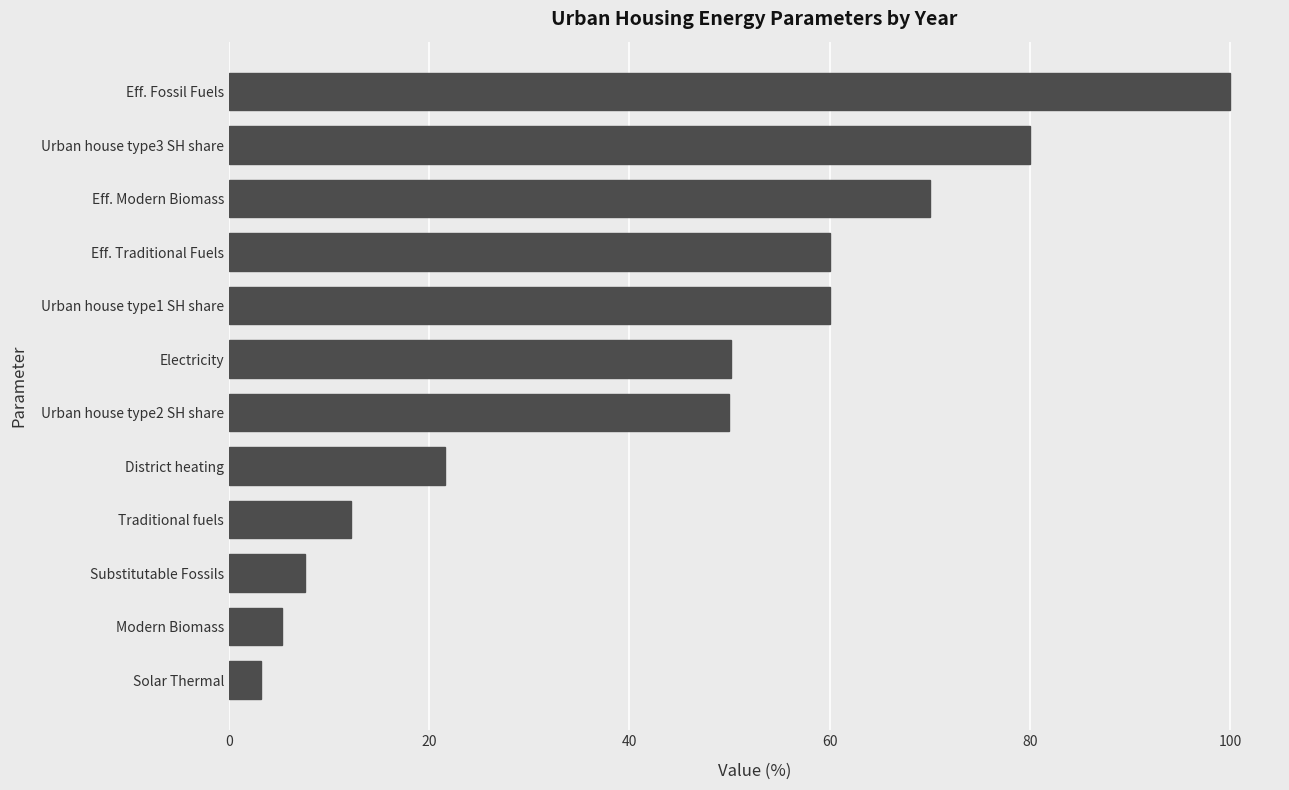

Between Solar Thermal and Substitutable Fossils, which is larger?

Substitutable Fossils